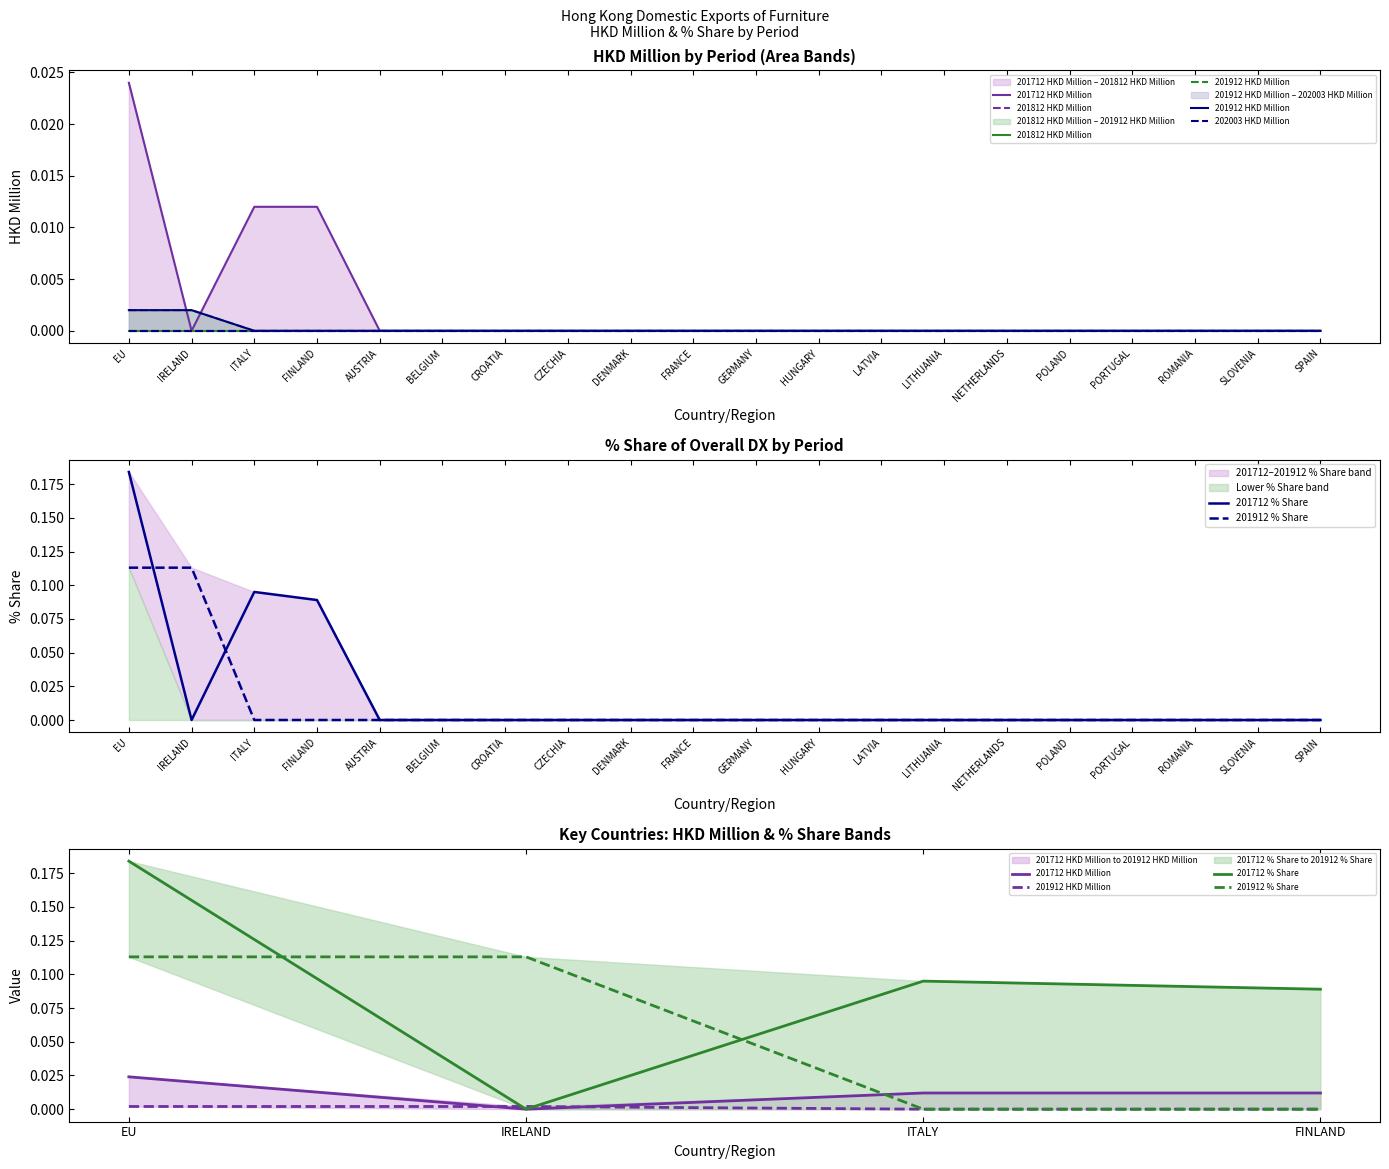

How many lines are shown in the chart?

4